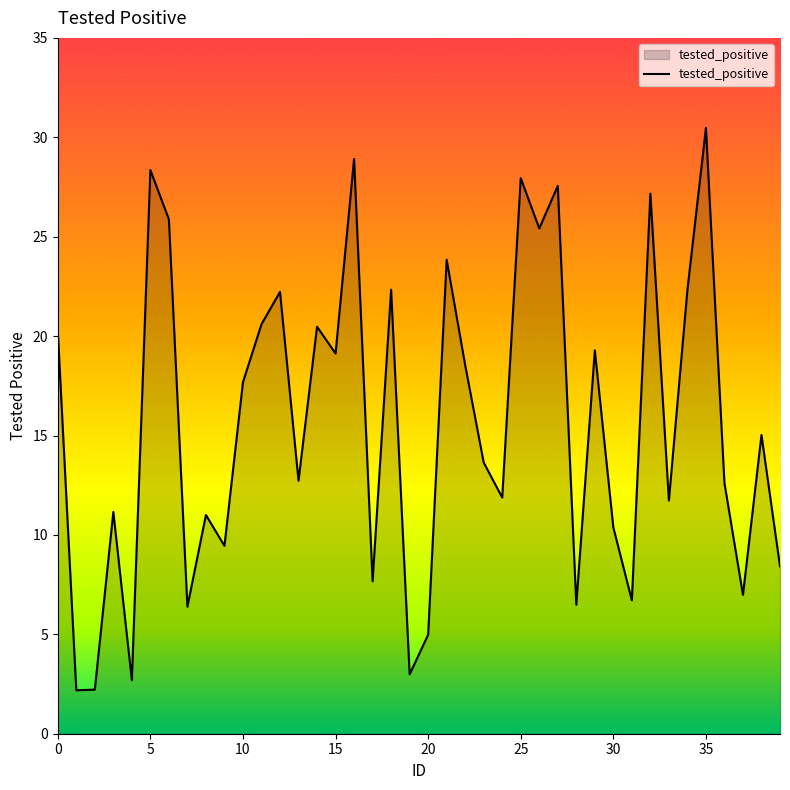

What is the difference between the maximum and minimum values?

28.3